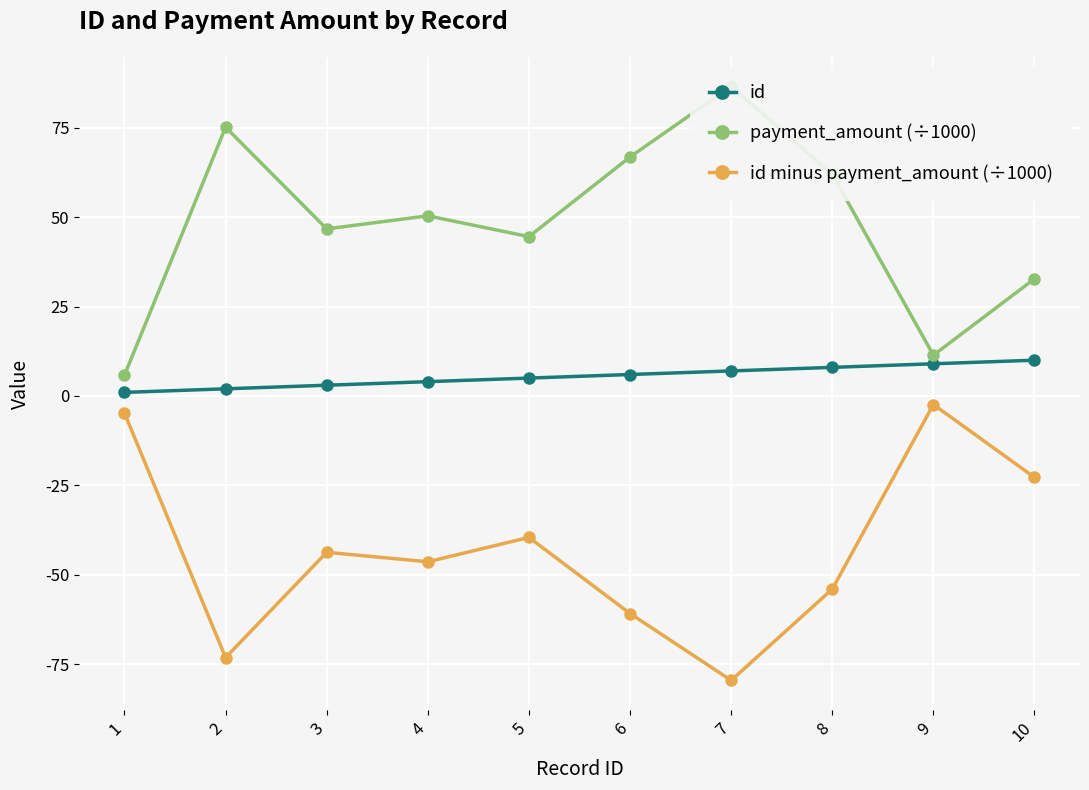

At which category does id minus payment_amount (÷1000) reach its first local peak?

3